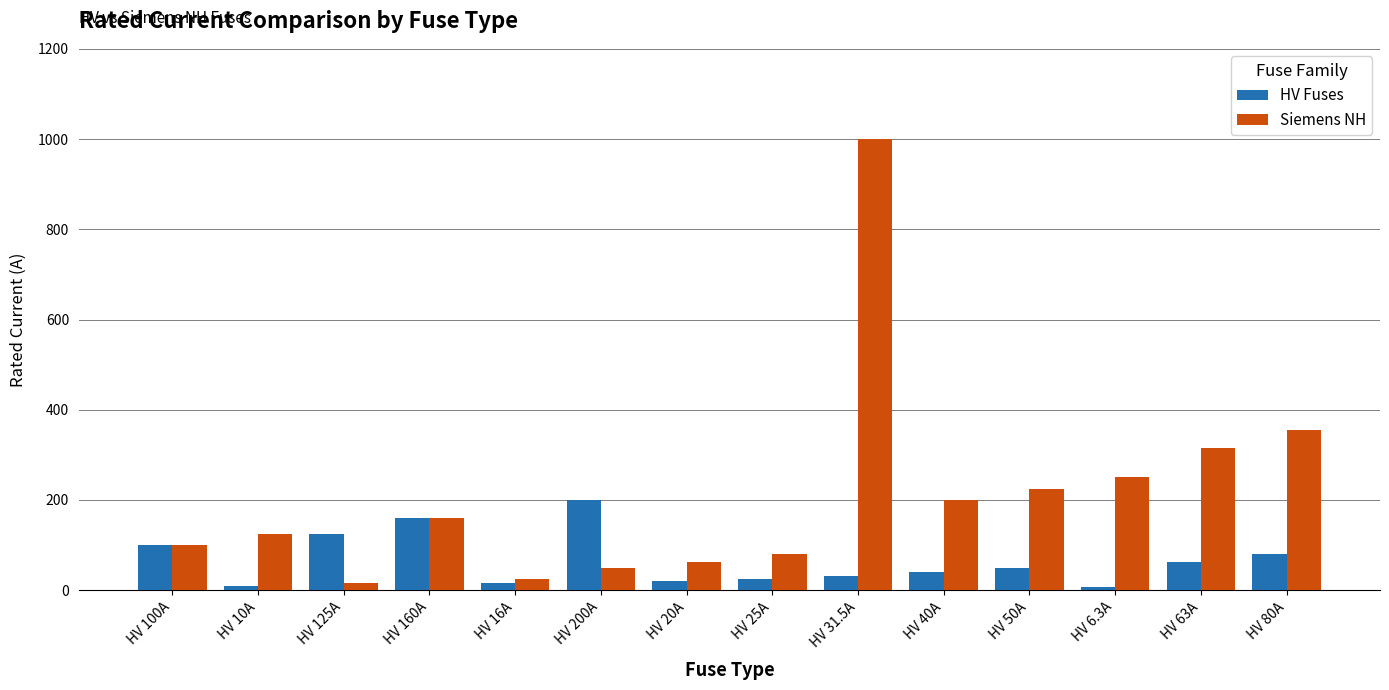

List the series in order of their overall mean, lowest first.

HV Fuses, Siemens NH